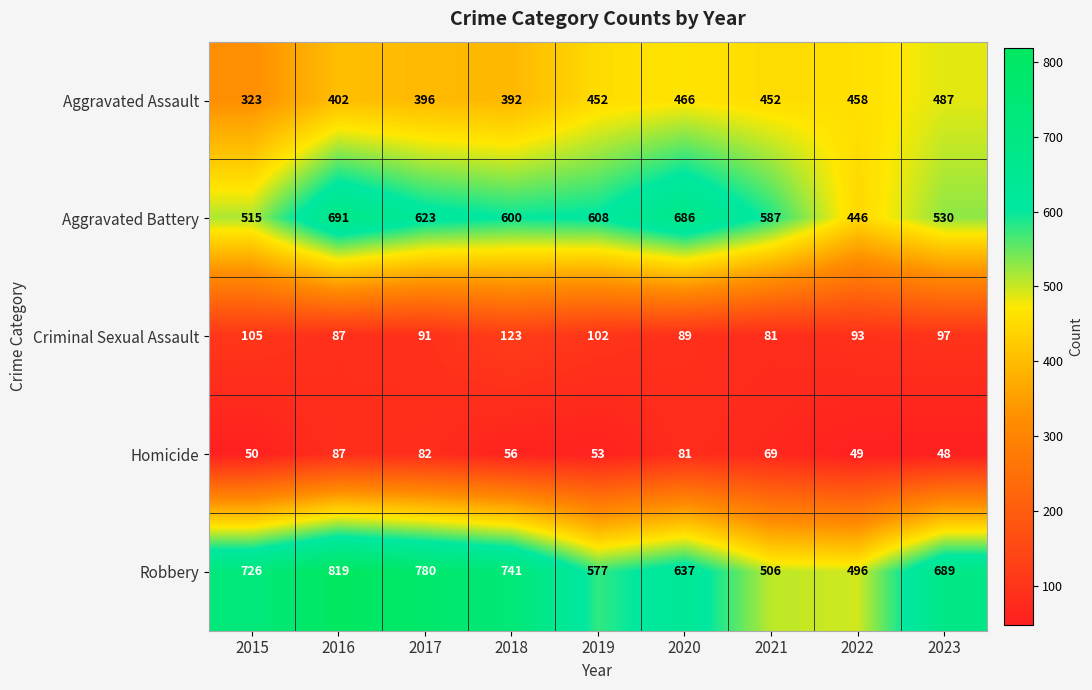

At how many categories does at least one series exceed 527?

8